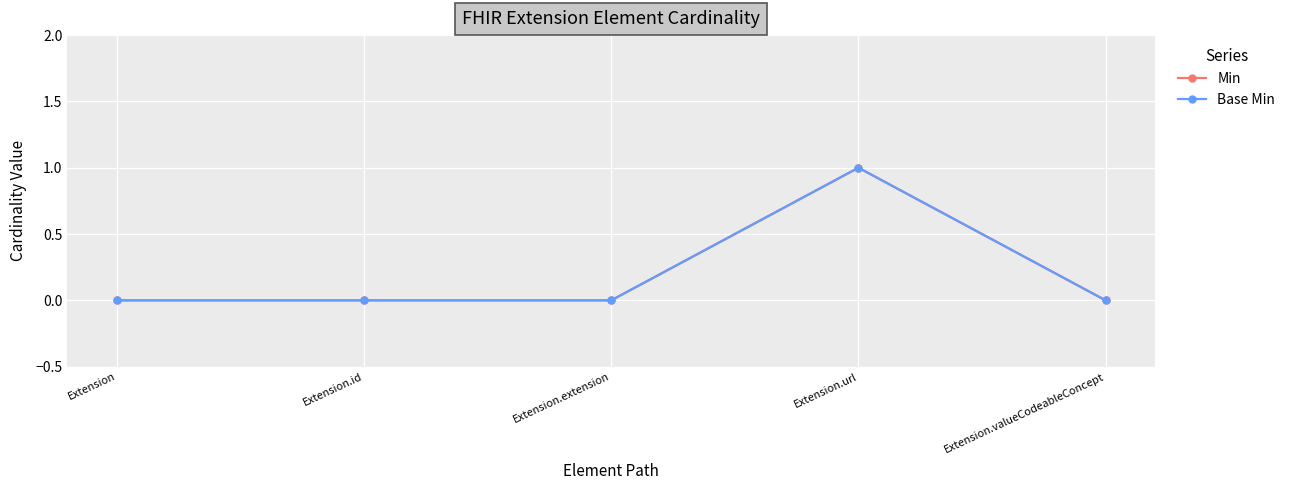

What is the maximum value for Min?

1